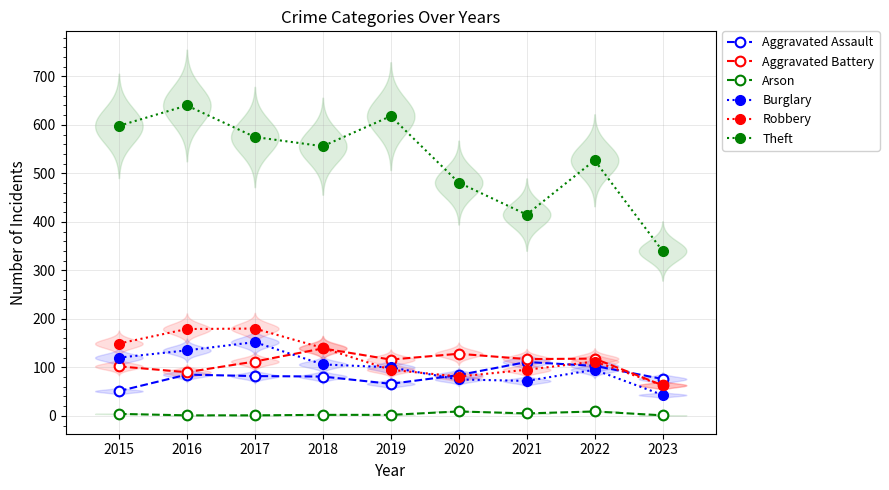

Reading right to left, extract all data points from this chart.

Aggravated Assault: 2023=76	2022=103	2021=111	2020=84	2019=66	2018=81	2017=82	2016=85	2015=51
Aggravated Battery: 2023=63	2022=118	2021=117	2020=128	2019=116	2018=139	2017=112	2016=90	2015=102
Arson: 2023=1	2022=9	2021=5	2020=9	2019=2	2018=2	2017=1	2016=1	2015=4
Burglary: 2023=43	2022=95	2021=72	2020=75	2019=100	2018=106	2017=152	2016=135	2015=120
Robbery: 2023=63	2022=112	2021=95	2020=81	2019=95	2018=140	2017=180	2016=179	2015=149
Theft: 2023=340	2022=527	2021=415	2020=481	2019=618	2018=556	2017=575	2016=640	2015=598